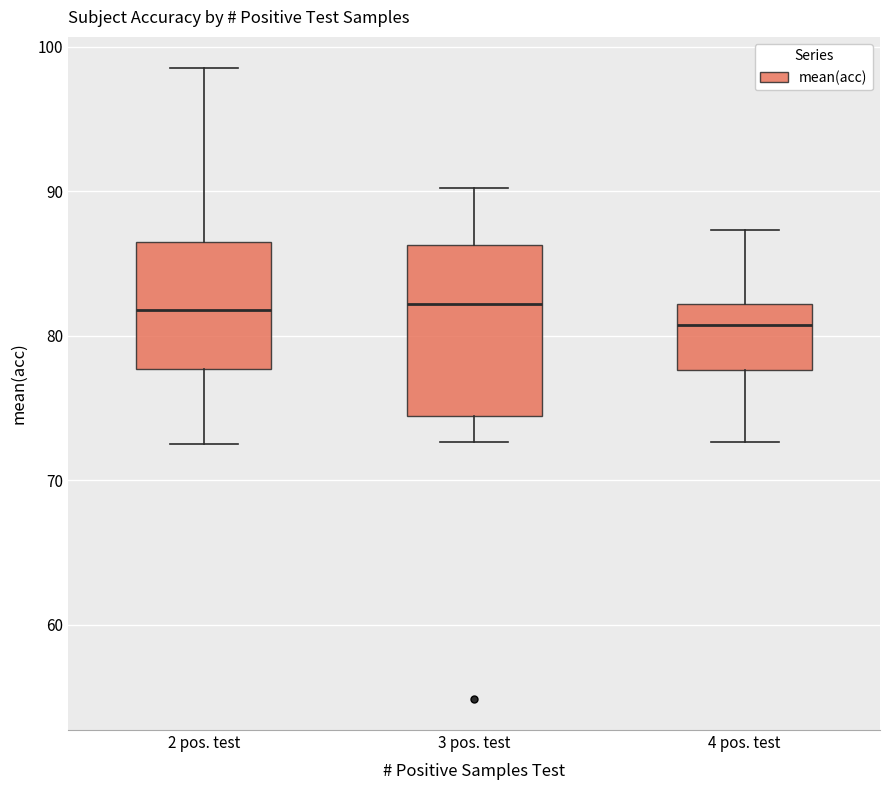

Reading left to right, transcribe this box plot: for each box, give where its median line is, the range the box spans, and where its two whiskers end, as read against the y-axis. The values are not printed on the chart, so give them approximately, as read against the axis.

2 pos. test: median 82, box 78 to 87, whiskers 73 to 99
3 pos. test: median 82, box 74 to 86, whiskers 73 to 90
4 pos. test: median 81, box 78 to 82, whiskers 73 to 87